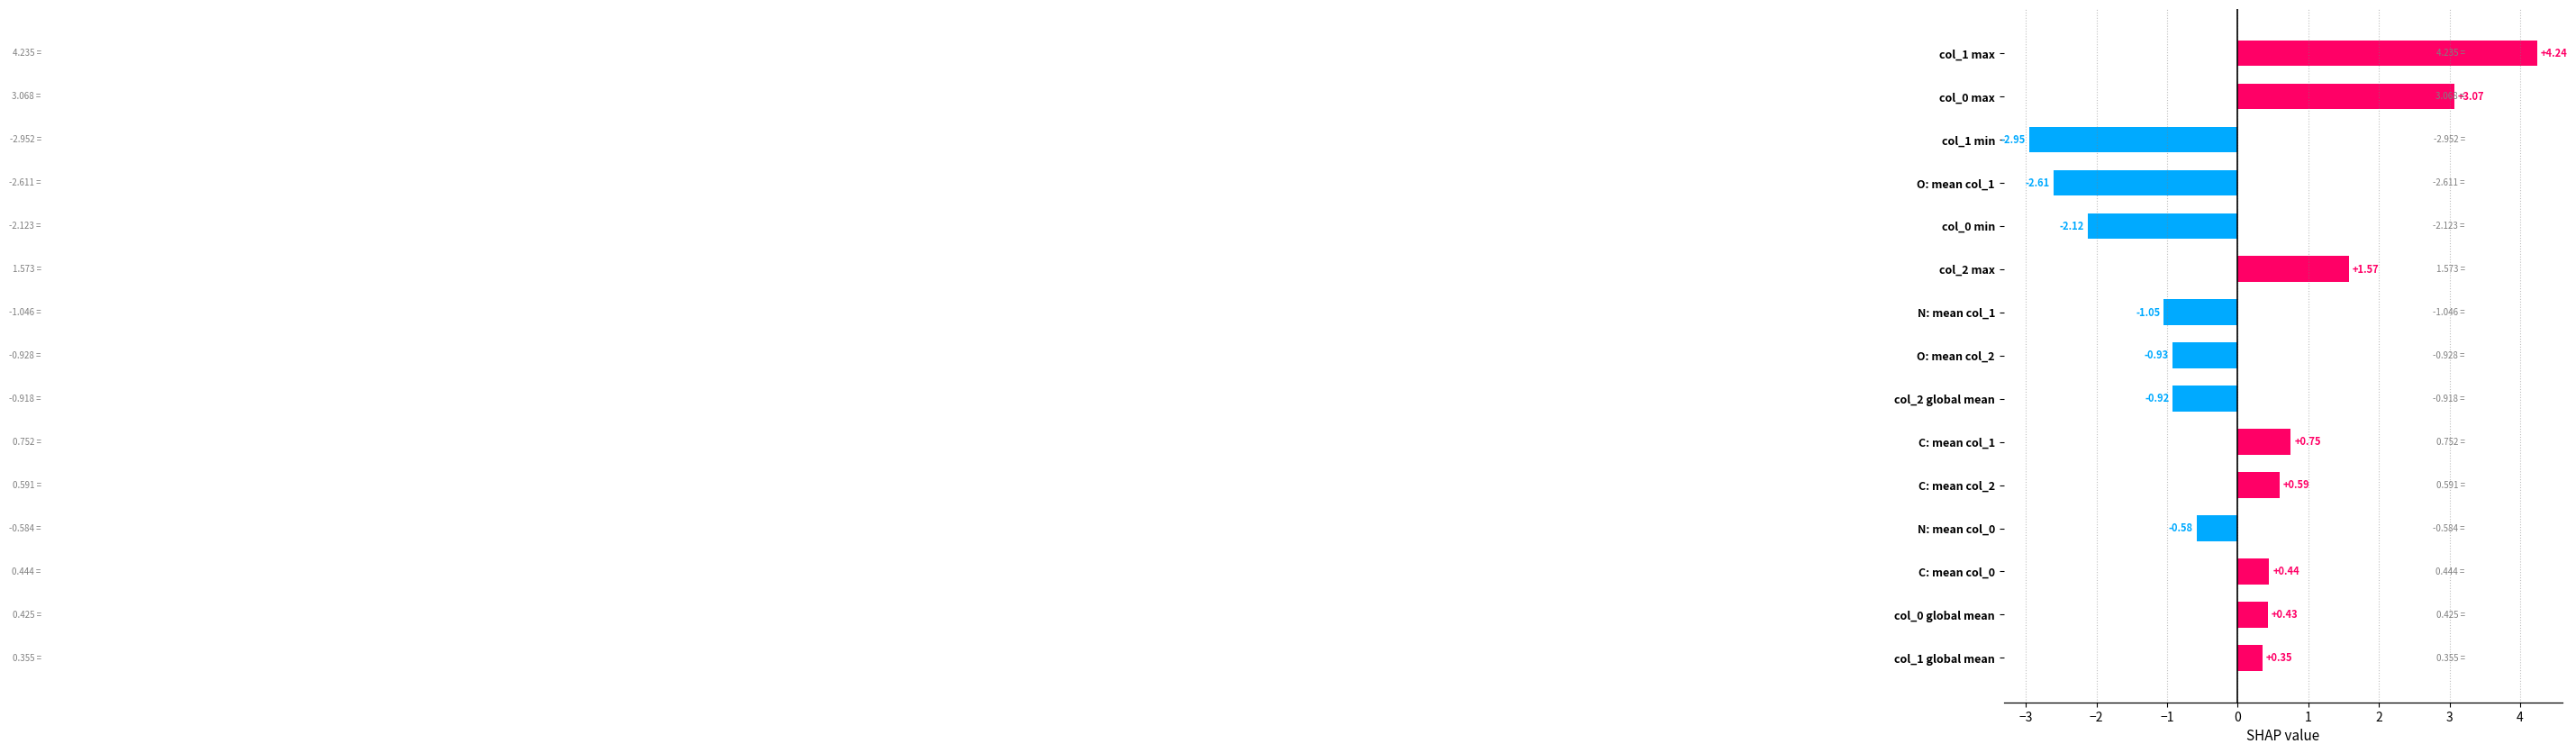

What is the maximum value shown in the chart?

4.2